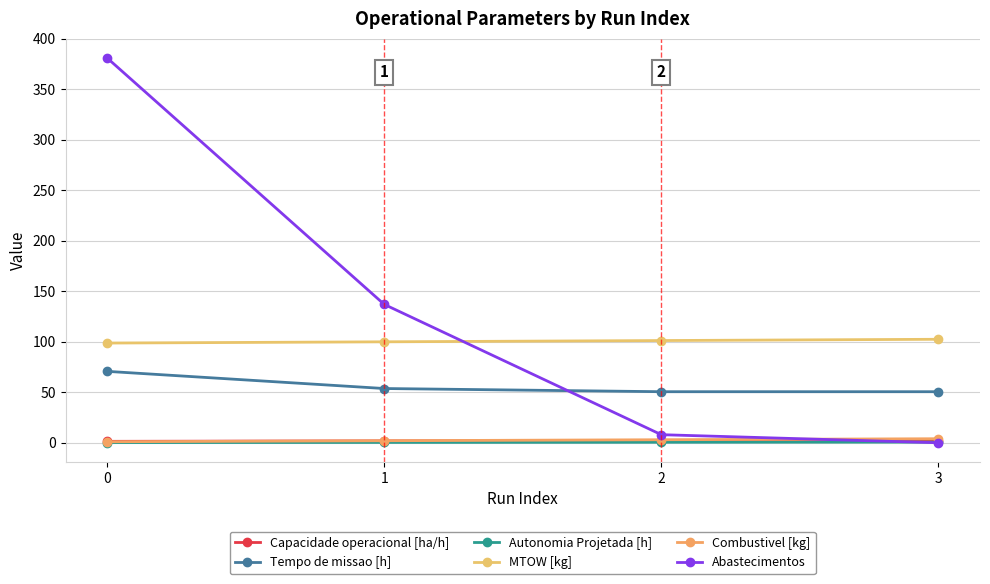

How many data points in Abastecimentos are less than 137?

2